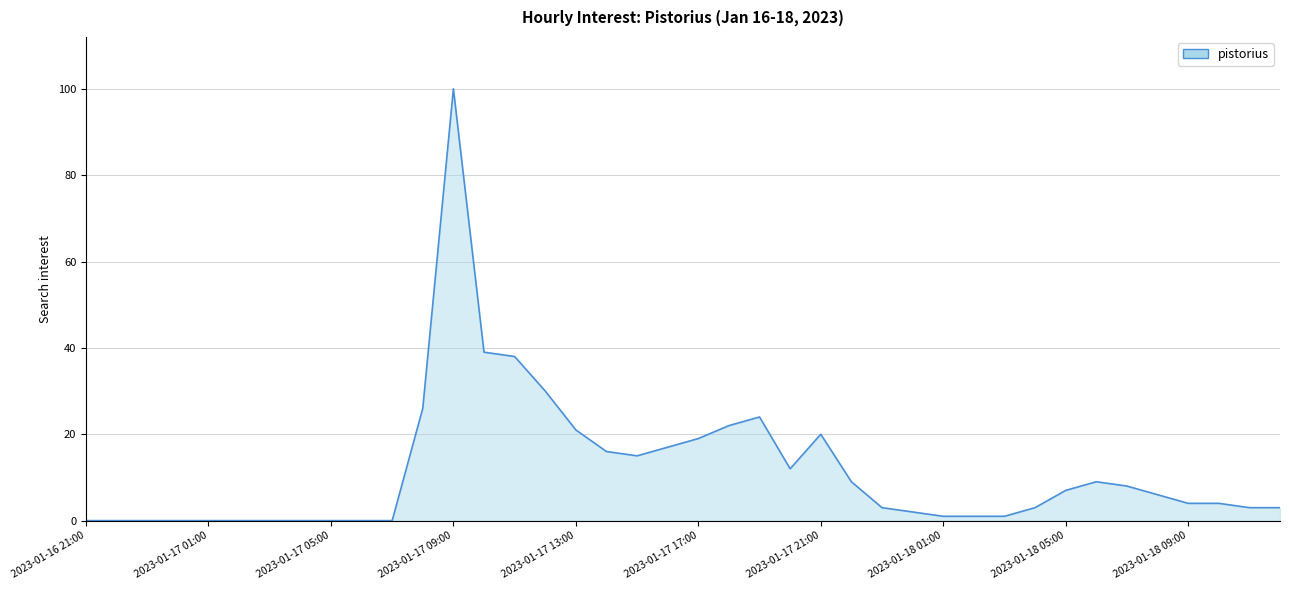

What is the difference between the maximum and minimum values?

100